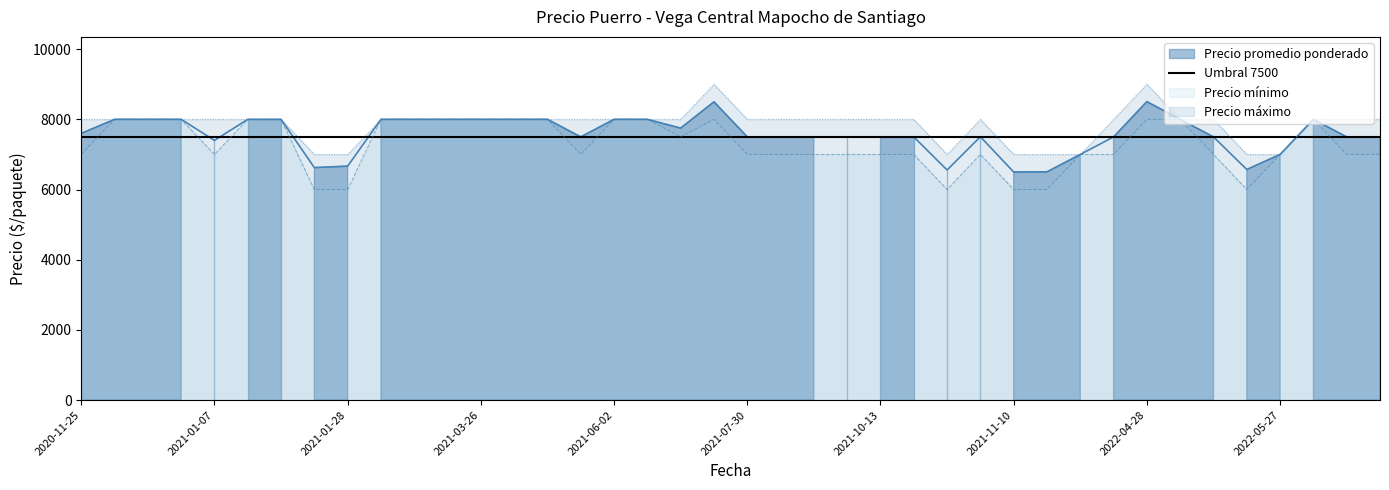

The value of Precio mínimo at 2022-04-28 is 8000. True or false?

True